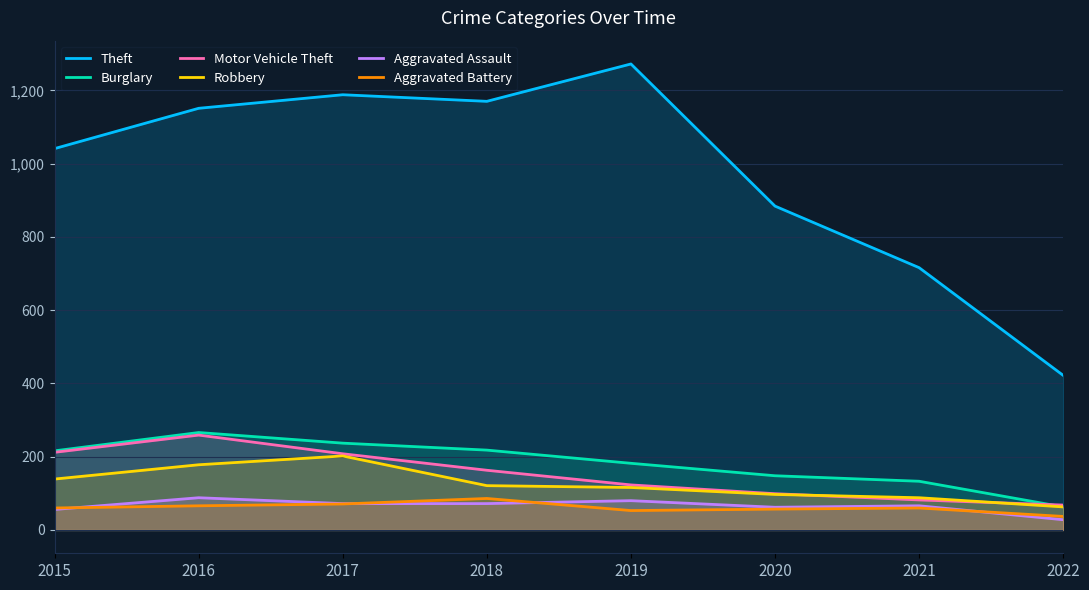

At which category does Motor Vehicle Theft reach its first local peak?

2016